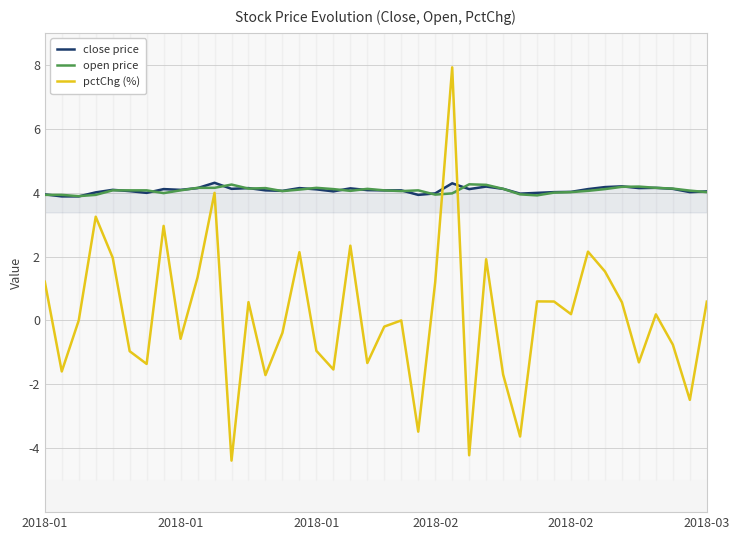

Reading left to right, list all the values displayed in this chart.

close price: 3.9	3.9	3.9	4.0	4.1	4.0	4.0	4.1	4.1	4.1	4.3	4.1	4.1	4.1	4.1	4.1	4.1	4.0	4.1	4.1	4.1	4.1	3.9	4.0	4.3	4.1	4.2	4.1	4.0	4.0	4.0	4.0	4.1	4.2	4.2	4.1	4.1	4.1	4.0	4.0
open price: 3.9	3.9	3.9	3.9	4.1	4.1	4.1	4.0	4.1	4.1	4.1	4.3	4.1	4.1	4.0	4.1	4.1	4.1	4.1	4.1	4.1	4.0	4.1	3.9	4.0	4.3	4.2	4.1	3.9	3.9	4.0	4.0	4.1	4.1	4.2	4.2	4.1	4.1	4.1	4.0
pctChg (%): 1.2	-1.6	0.0	3.2	2.0	-1.0	-1.4	3.0	-0.6	1.3	4.0	-4.4	0.6	-1.7	-0.4	2.1	-1.0	-1.5	2.3	-1.3	-0.2	0.0	-3.5	1.2	7.9	-4.2	1.9	-1.7	-3.6	0.6	0.6	0.2	2.2	1.5	0.6	-1.3	0.2	-0.8	-2.5	0.6